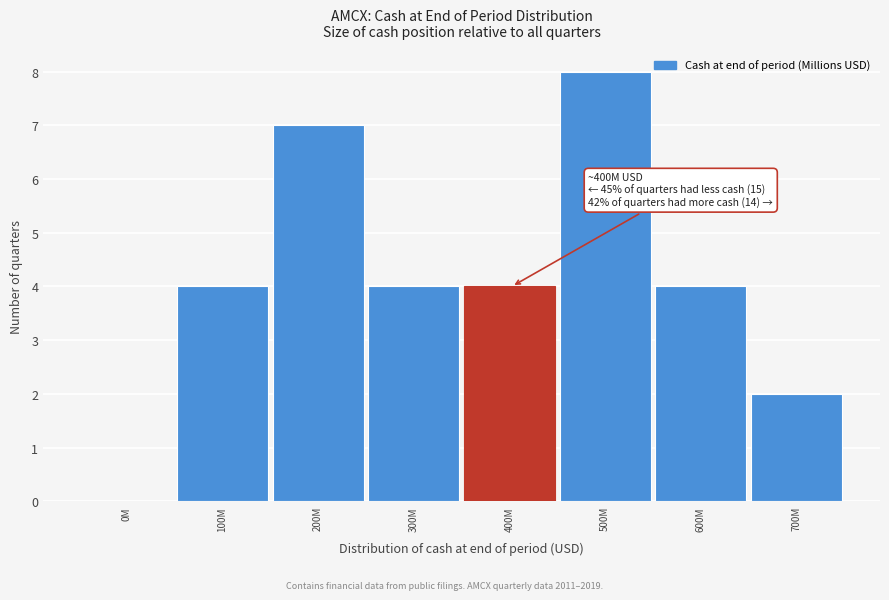

Reading left to right, extract all data points from this chart.

0M=0	100M=4	200M=7	300M=4	400M=4	500M=8	600M=4	700M=2